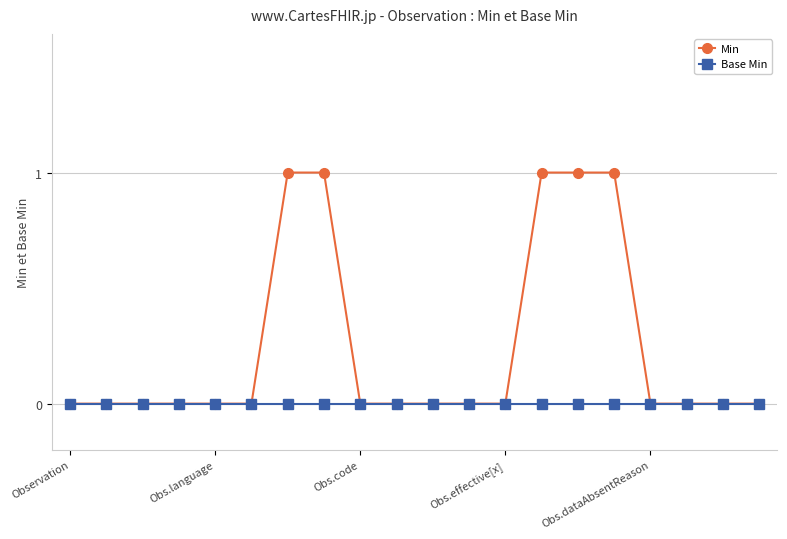

Which series has the largest total across all categories?

Min